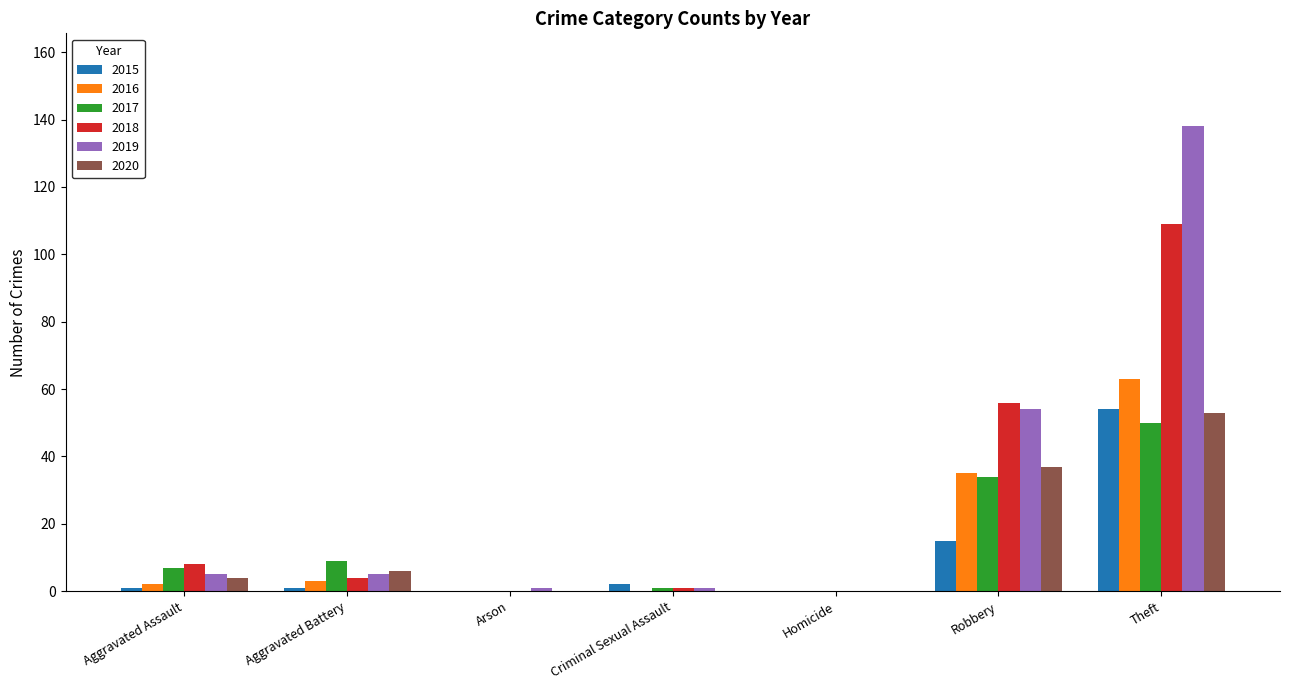

Which series has the largest range (max minus min)?

2019